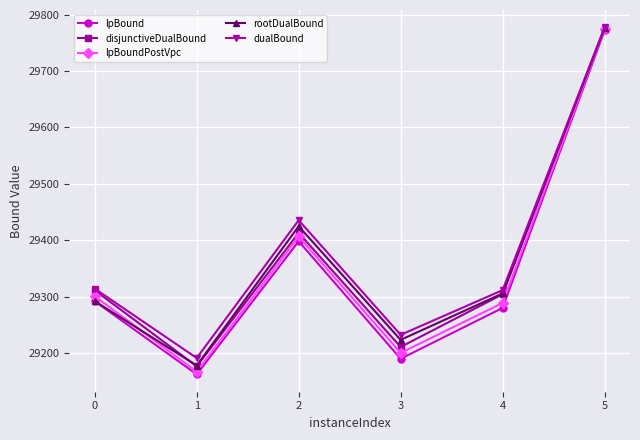

Does the chart have visible grid lines?

Yes